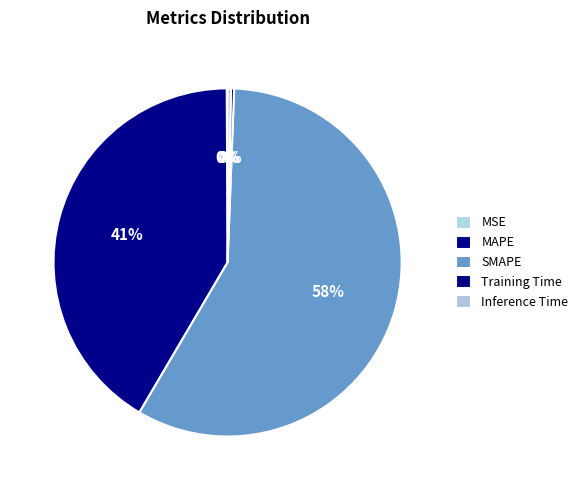

Rank the categories by value from highest to lowest.

SMAPE, MAPE, Inference Time, Training Time, MSE